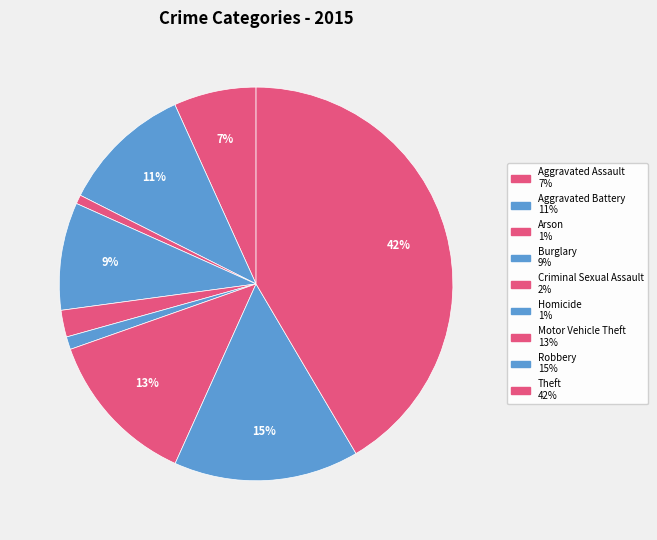

Count the number of slices in the pie.

9